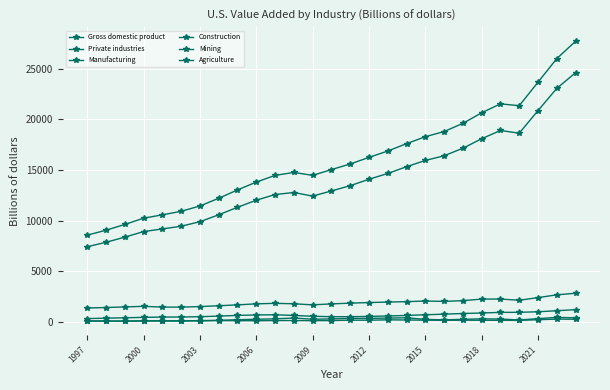

List the series in order of their peak value, lowest first.

Agriculture, Mining, Construction, Manufacturing, Private industries, Gross domestic product